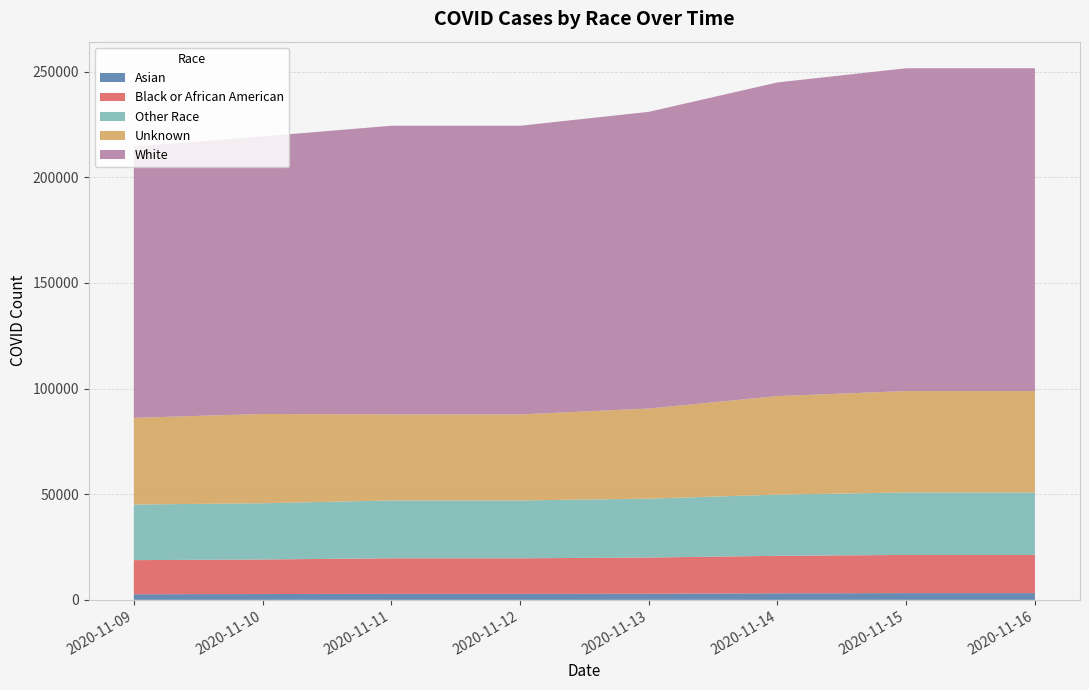

Reading left to right, extract all data points from this chart.

Asian: 2020-11-09=2662	2020-11-10=2749	2020-11-11=2835	2020-11-12=2835	2020-11-13=2903	2020-11-14=3094	2020-11-15=3192	2020-11-16=3192
Black or African American: 2020-11-09=16131	2020-11-10=16364	2020-11-11=16832	2020-11-12=16832	2020-11-13=17125	2020-11-14=17741	2020-11-15=18062	2020-11-16=18062
Other Race: 2020-11-09=26325	2020-11-10=26612	2020-11-11=27378	2020-11-12=27378	2020-11-13=27874	2020-11-14=28964	2020-11-15=29568	2020-11-16=29568
Unknown: 2020-11-09=41032	2020-11-10=42253	2020-11-11=40702	2020-11-12=40702	2020-11-13=42645	2020-11-14=46625	2020-11-15=47990	2020-11-16=47990
White: 2020-11-09=128359	2020-11-10=131360	2020-11-11=136627	2020-11-12=136627	2020-11-13=140418	2020-11-14=148463	2020-11-15=152785	2020-11-16=152785